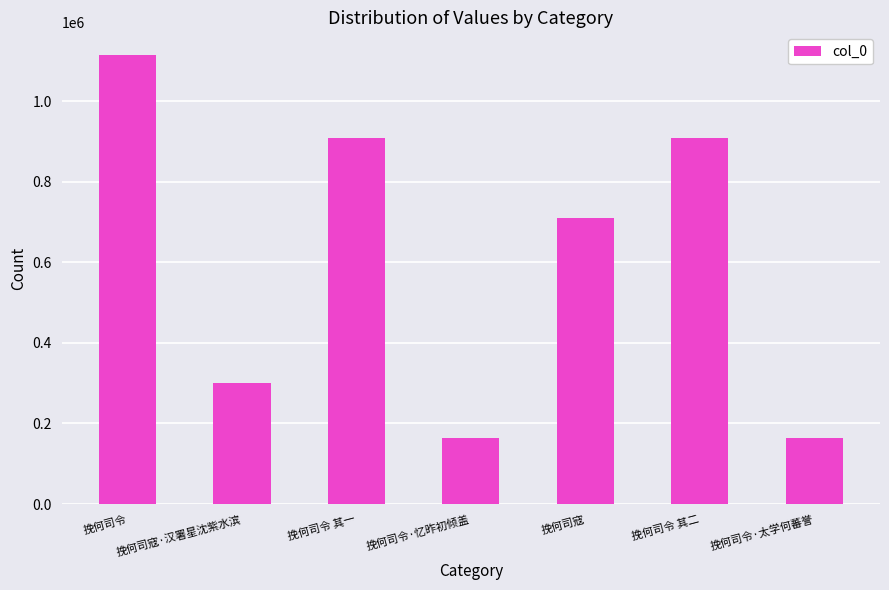

How many bars are there in total?

7